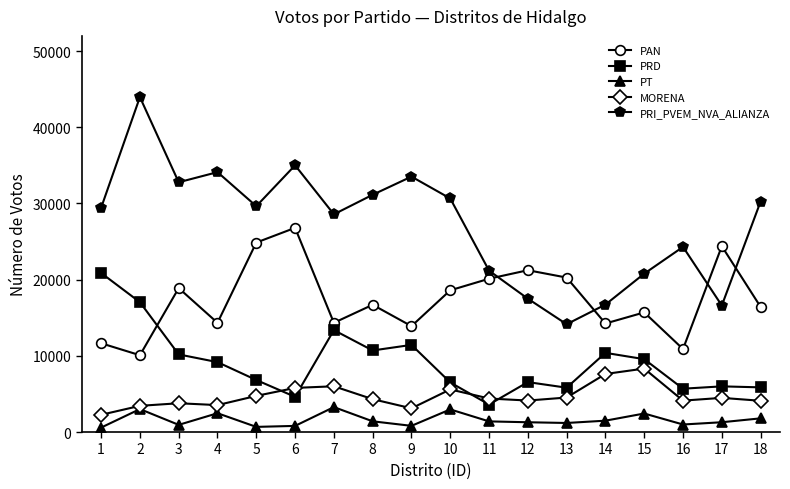

The PRI_PVEM_NVA_ALIANZA series shows 30258 at 18. True or false?

True